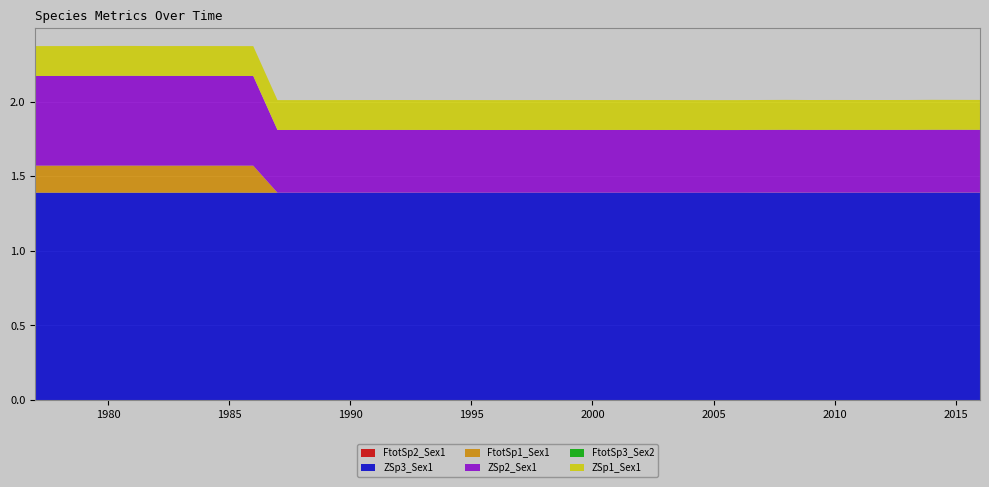

Reading left to right, extract all data points from this chart.

FtotSp2_Sex1: 1977=0.0	1978=0.0	1979=0.0	1980=0.0	1981=0.0	1982=0.0	1983=0.0	1984=0.0	1985=0.0	1986=0.0	1987=0.0	1988=0.0	1989=0.0	1990=0.0	1991=0.0	1992=0.0	1993=0.0	1994=0.0	1995=0.0	1996=0.0	1997=0.0	1998=0.0	1999=0.0	2000=0.0	2001=0.0	2002=0.0	2003=0.0	2004=0.0	2005=0.0	2006=0.0	2007=0.0	2008=0.0	2009=0.0	2010=0.0	2011=0.0	2012=0.0	2013=0.0	2014=0.0	2015=0.0	2016=0.0
ZSp3_Sex1: 1977=1.4	1978=1.4	1979=1.4	1980=1.4	1981=1.4	1982=1.4	1983=1.4	1984=1.4	1985=1.4	1986=1.4	1987=1.4	1988=1.4	1989=1.4	1990=1.4	1991=1.4	1992=1.4	1993=1.4	1994=1.4	1995=1.4	1996=1.4	1997=1.4	1998=1.4	1999=1.4	2000=1.4	2001=1.4	2002=1.4	2003=1.4	2004=1.4	2005=1.4	2006=1.4	2007=1.4	2008=1.4	2009=1.4	2010=1.4	2011=1.4	2012=1.4	2013=1.4	2014=1.4	2015=1.4	2016=1.4
FtotSp1_Sex1: 1977=0.2	1978=0.2	1979=0.2	1980=0.2	1981=0.2	1982=0.2	1983=0.2	1984=0.2	1985=0.2	1986=0.2	1987=0.0	1988=0.0	1989=0.0	1990=0.0	1991=0.0	1992=0.0	1993=0.0	1994=0.0	1995=0.0	1996=0.0	1997=0.0	1998=0.0	1999=0.0	2000=0.0	2001=0.0	2002=0.0	2003=0.0	2004=0.0	2005=0.0	2006=0.0	2007=0.0	2008=0.0	2009=0.0	2010=0.0	2011=0.0	2012=0.0	2013=0.0	2014=0.0	2015=0.0	2016=0.0
ZSp2_Sex1: 1977=0.6	1978=0.6	1979=0.6	1980=0.6	1981=0.6	1982=0.6	1983=0.6	1984=0.6	1985=0.6	1986=0.6	1987=0.4	1988=0.4	1989=0.4	1990=0.4	1991=0.4	1992=0.4	1993=0.4	1994=0.4	1995=0.4	1996=0.4	1997=0.4	1998=0.4	1999=0.4	2000=0.4	2001=0.4	2002=0.4	2003=0.4	2004=0.4	2005=0.4	2006=0.4	2007=0.4	2008=0.4	2009=0.4	2010=0.4	2011=0.4	2012=0.4	2013=0.4	2014=0.4	2015=0.4	2016=0.4
FtotSp3_Sex2: 1977=0.0	1978=0.0	1979=0.0	1980=0.0	1981=0.0	1982=0.0	1983=0.0	1984=0.0	1985=0.0	1986=0.0	1987=0.0	1988=0.0	1989=0.0	1990=0.0	1991=0.0	1992=0.0	1993=0.0	1994=0.0	1995=0.0	1996=0.0	1997=0.0	1998=0.0	1999=0.0	2000=0.0	2001=0.0	2002=0.0	2003=0.0	2004=0.0	2005=0.0	2006=0.0	2007=0.0	2008=0.0	2009=0.0	2010=0.0	2011=0.0	2012=0.0	2013=0.0	2014=0.0	2015=0.0	2016=0.0
ZSp1_Sex1: 1977=0.2	1978=0.2	1979=0.2	1980=0.2	1981=0.2	1982=0.2	1983=0.2	1984=0.2	1985=0.2	1986=0.2	1987=0.2	1988=0.2	1989=0.2	1990=0.2	1991=0.2	1992=0.2	1993=0.2	1994=0.2	1995=0.2	1996=0.2	1997=0.2	1998=0.2	1999=0.2	2000=0.2	2001=0.2	2002=0.2	2003=0.2	2004=0.2	2005=0.2	2006=0.2	2007=0.2	2008=0.2	2009=0.2	2010=0.2	2011=0.2	2012=0.2	2013=0.2	2014=0.2	2015=0.2	2016=0.2